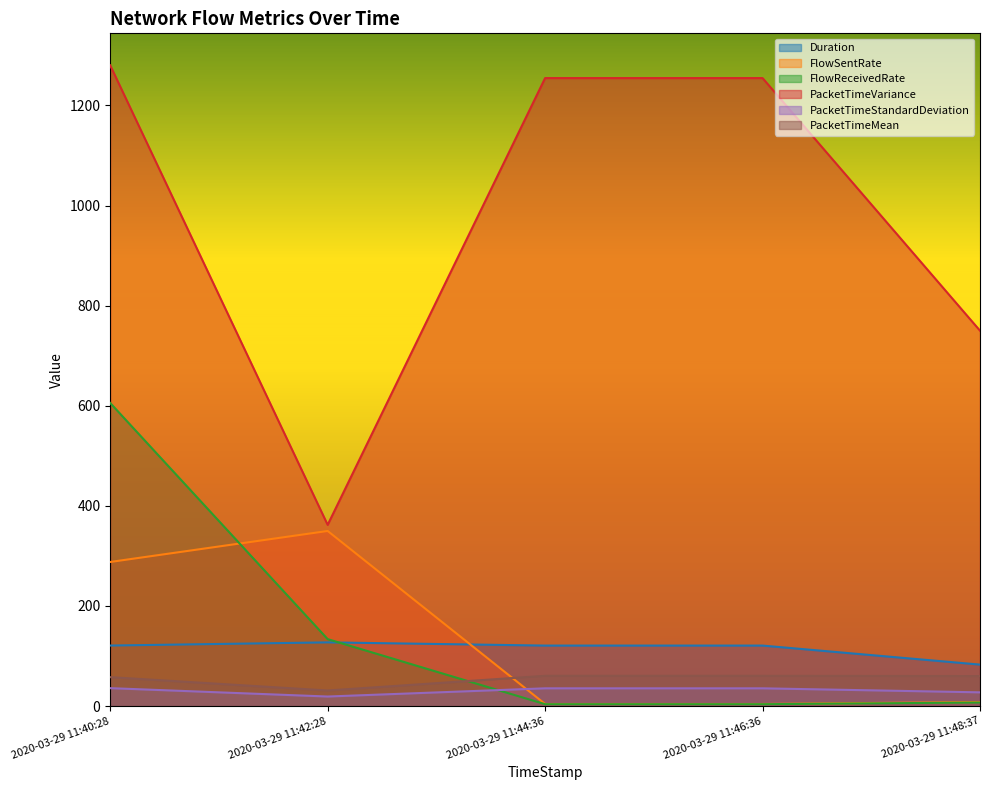

Is it true that PacketTimeMean equals 14.6 at 2020-03-29 11:42:28?

False